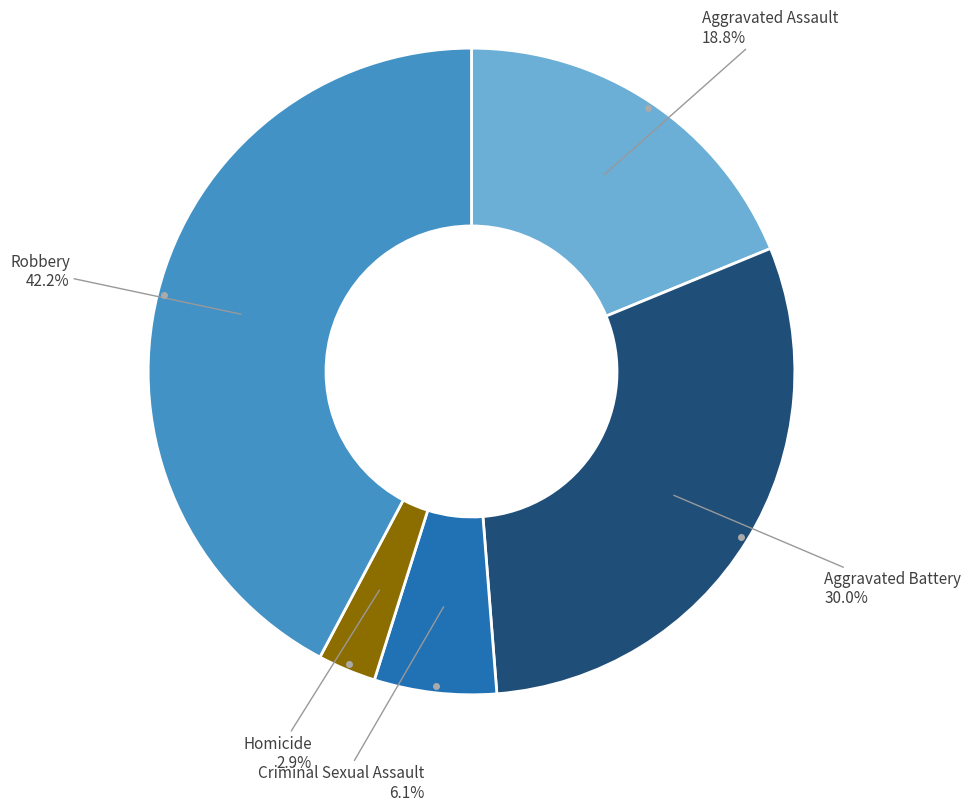

Is there a majority slice in this chart?

No